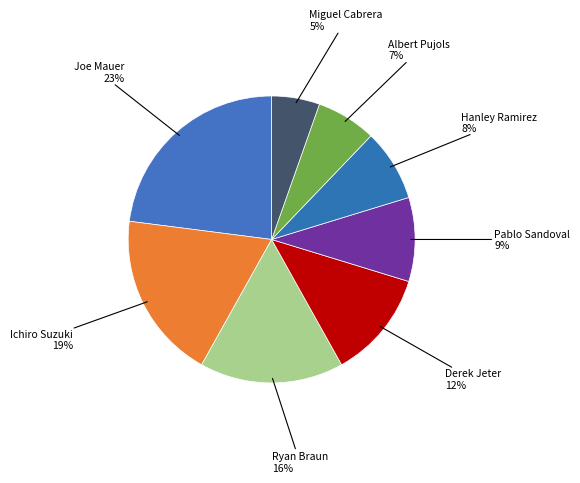

How many segments does this pie chart have?

8